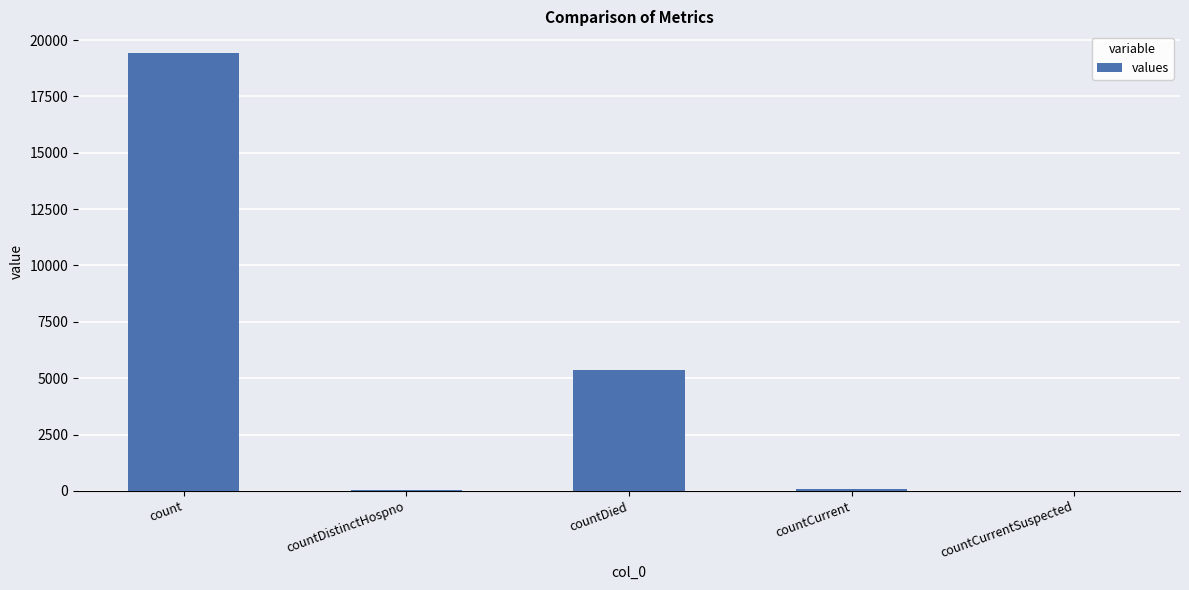

True or false: the data shows 5357 at countDied.

True